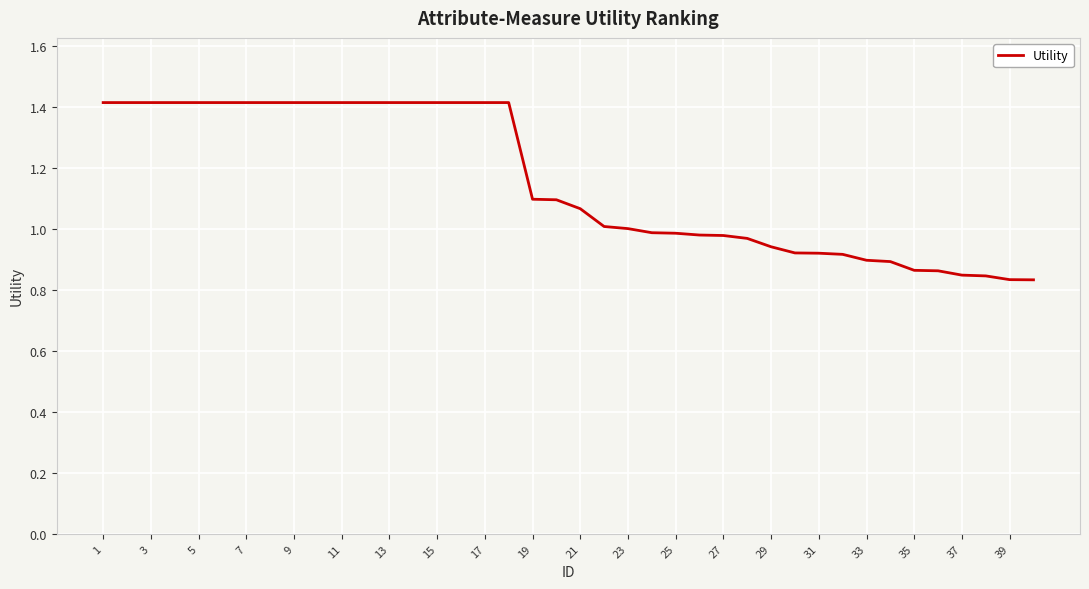

Count the number of categories in the chart.

40